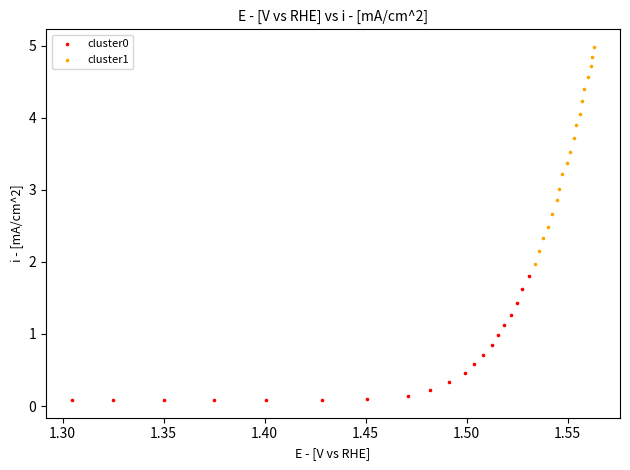

Which series reaches the maximum Y coordinate?

cluster1